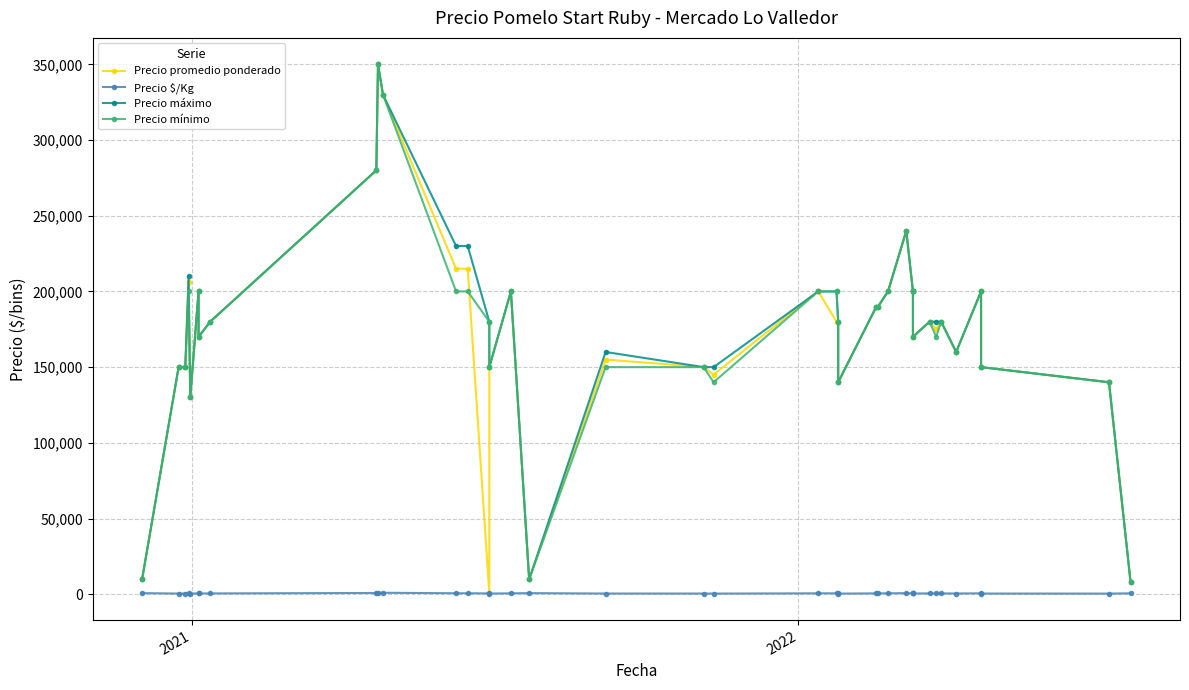

Count the number of categories in the chart.

39